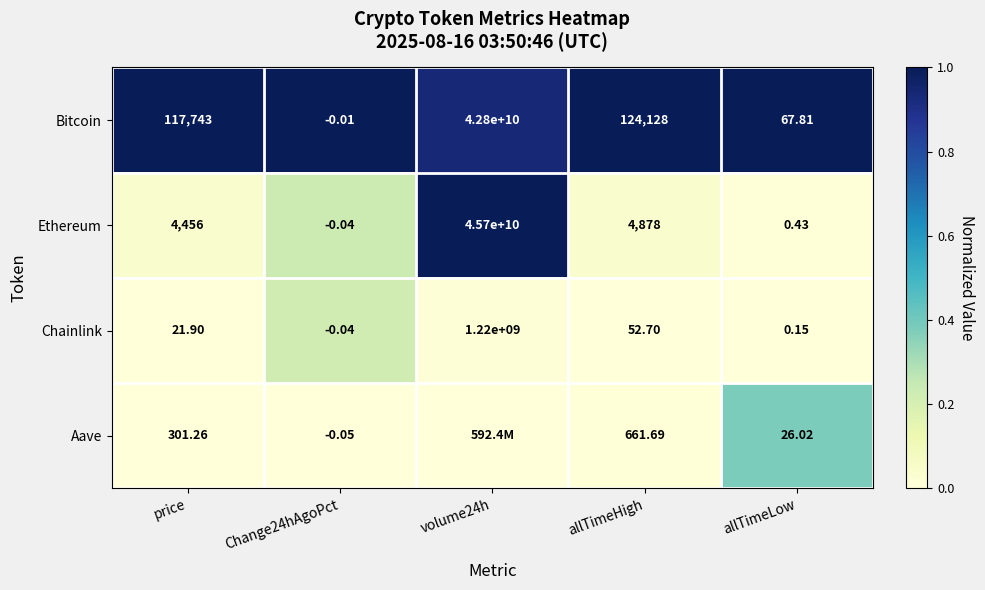

Rank the series at allTimeHigh from highest to lowest value.

Bitcoin, Ethereum, Aave, Chainlink